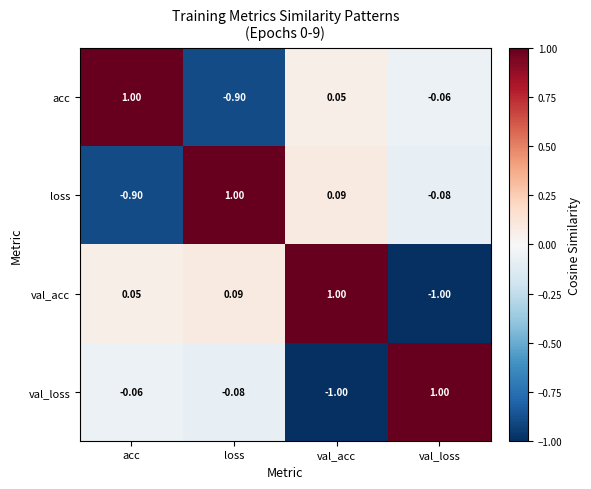

Which series has the largest total across all categories?

val_acc